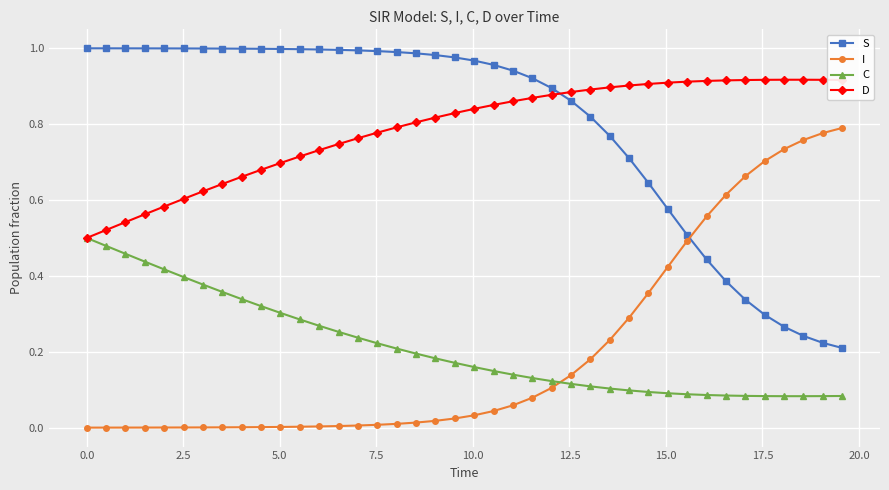

Rank the series by their maximum value, from highest to lowest.

S, D, I, C